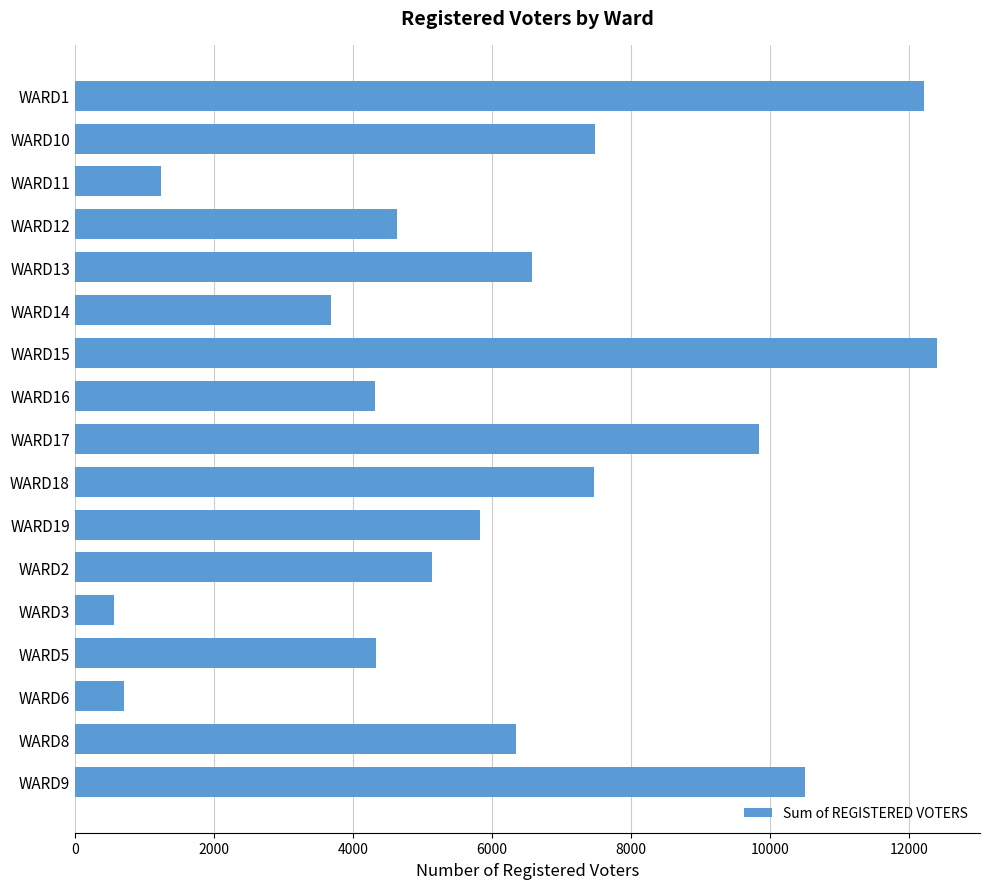

Is it true that the value at WARD3 is 565?

True